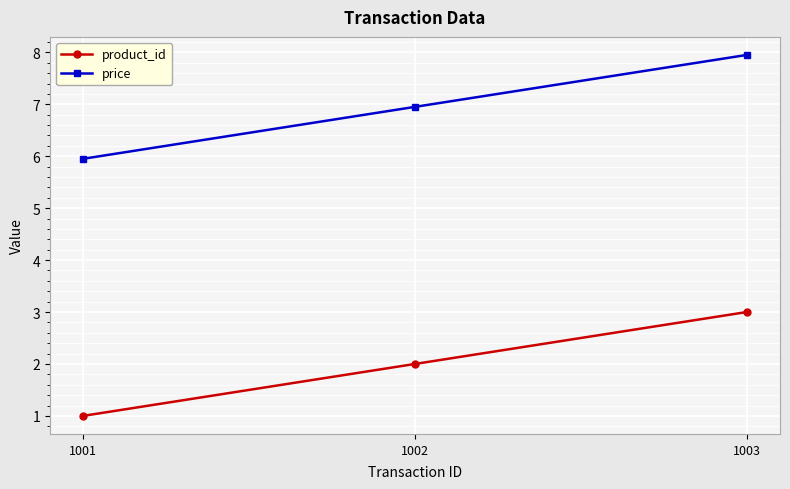

True or false: product_id has a value of 3.0 at 1003.

True